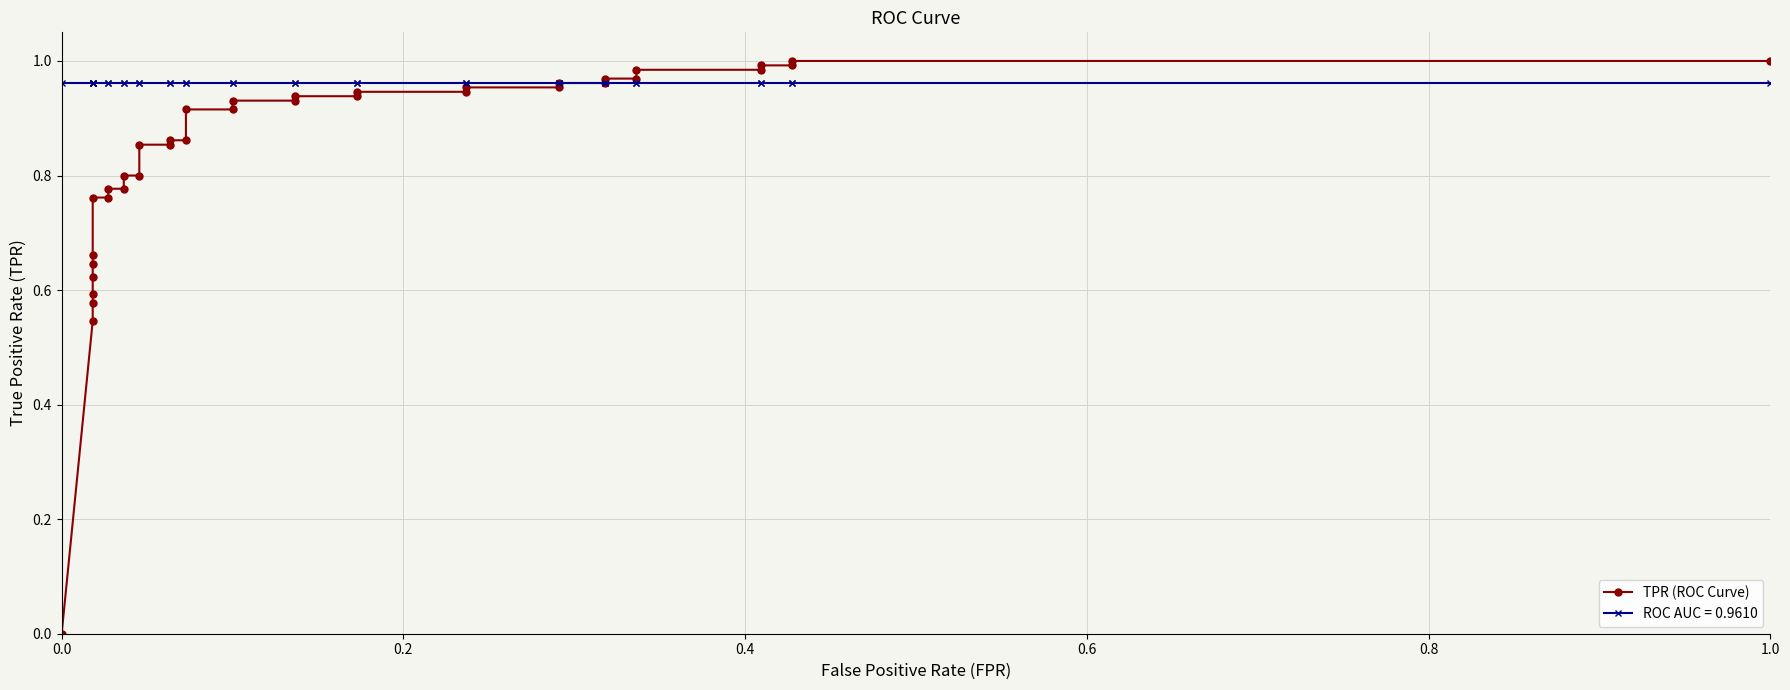

What is the label of the 4th point from the left?

0.6